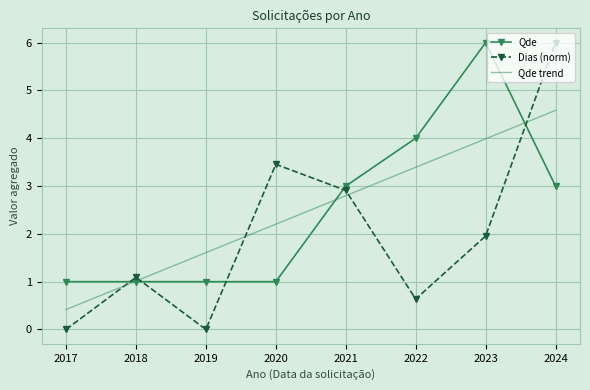

At which category is the sum across all series the highest?

2024